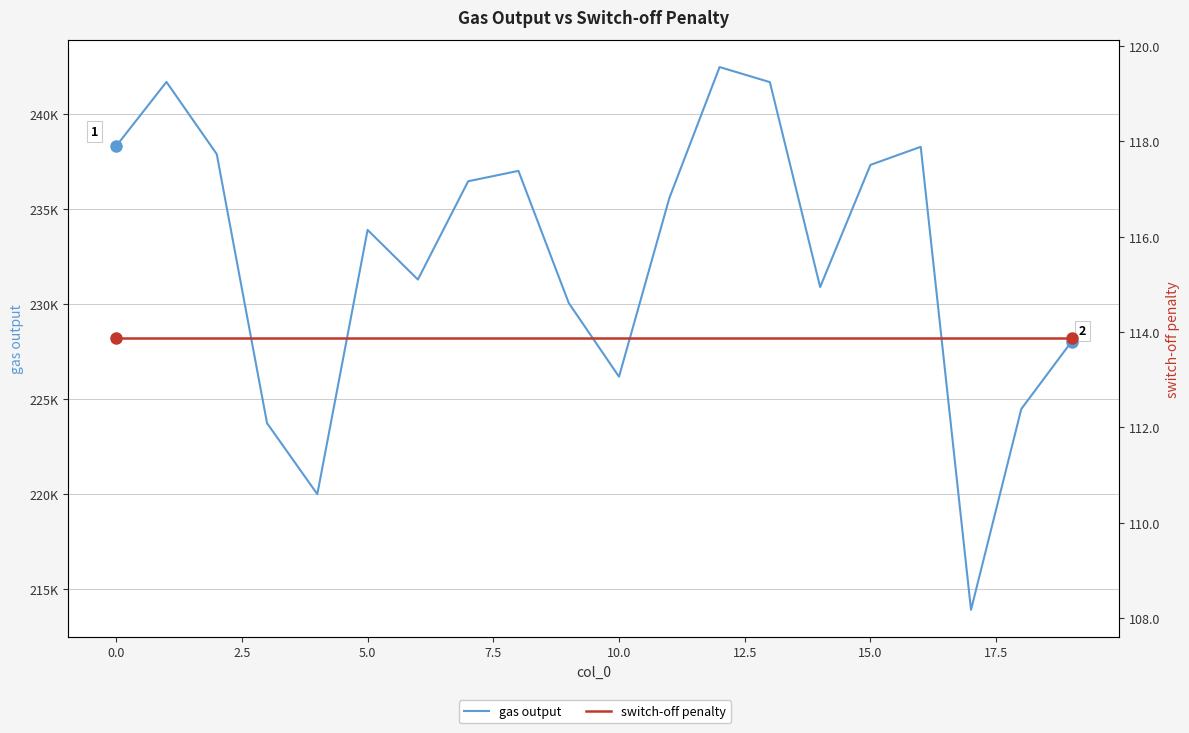

True or false: switch-off penalty and gas output cross at least once.

False